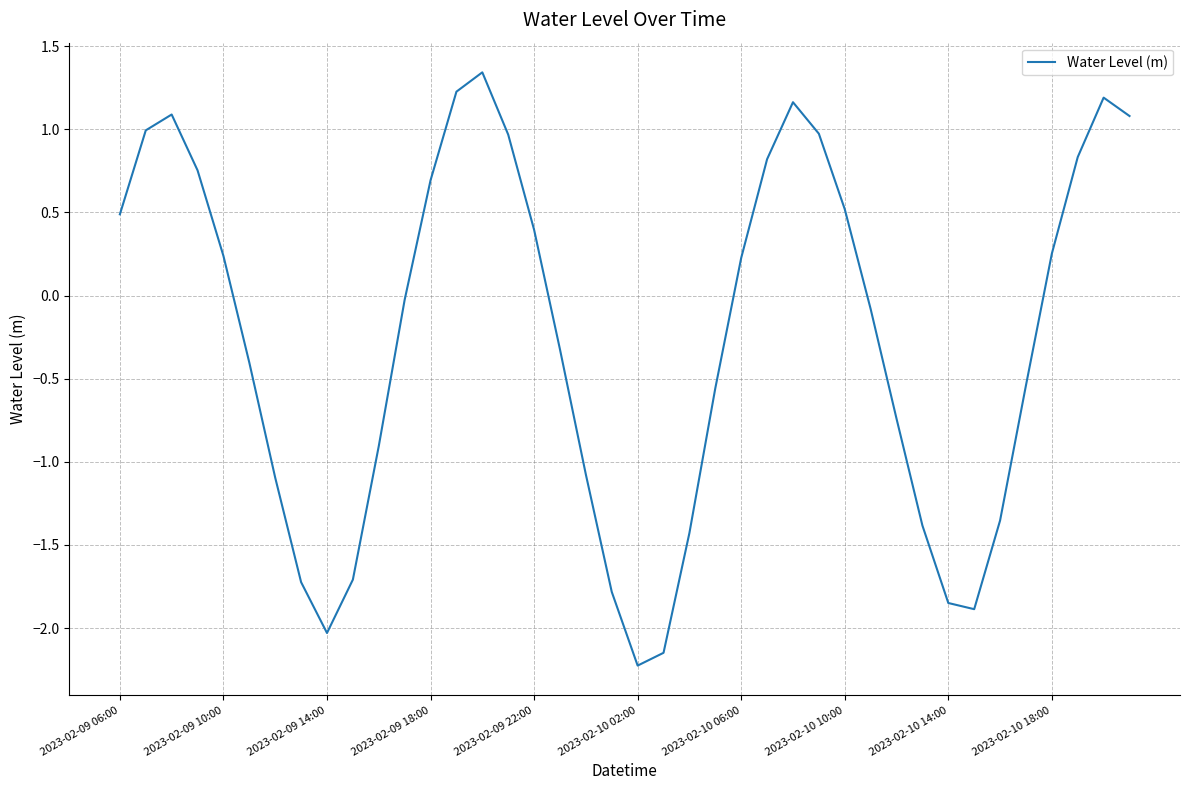

How many distinct data groups are displayed?

1